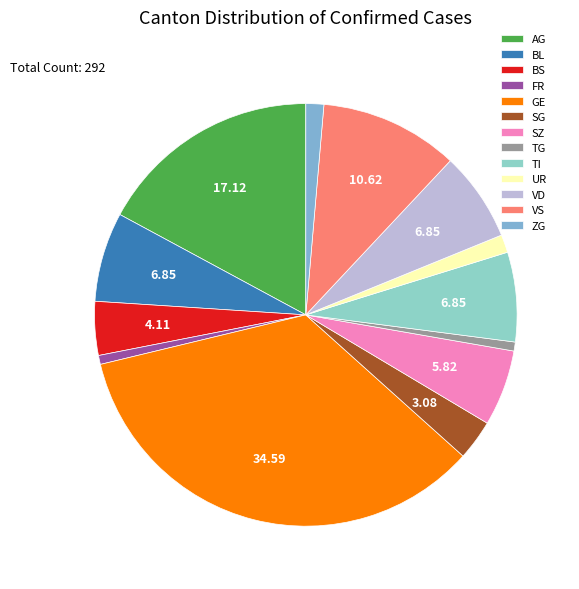

How many slices are in this pie chart?

13